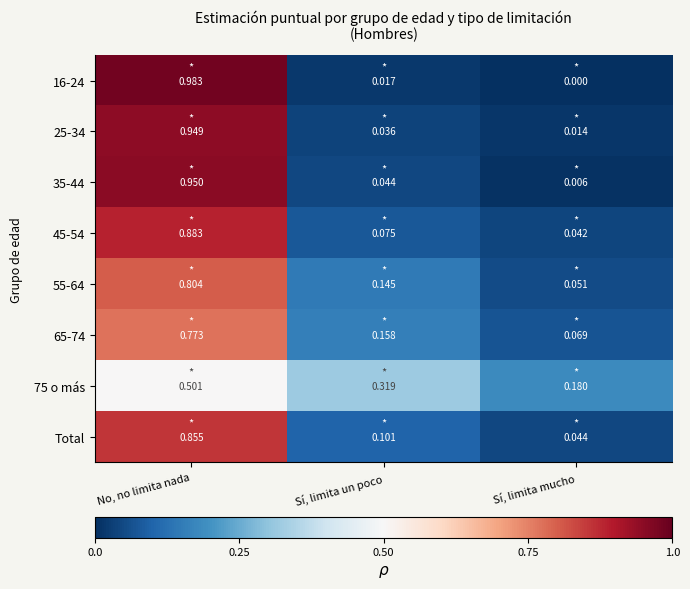

Is the value of 35-44 at Sí, limita un poco greater than the value of 55-64 at Sí, limita un poco?

No